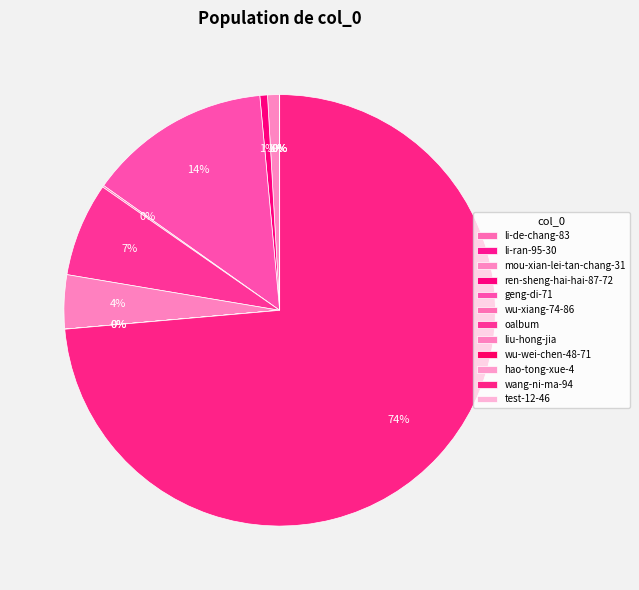

Count the number of slices in the pie.

12